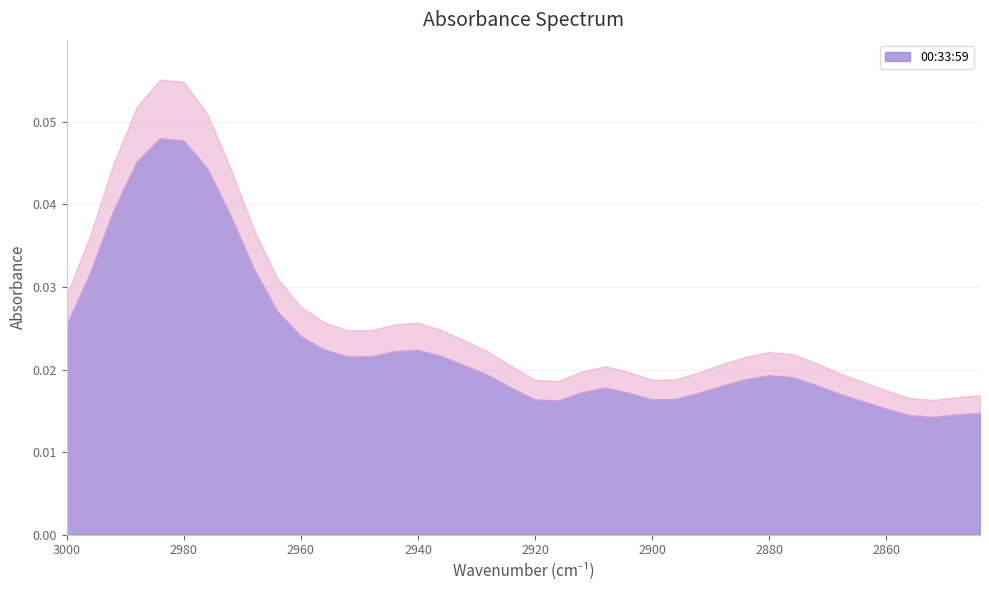

What is the sum of all values?

0.9